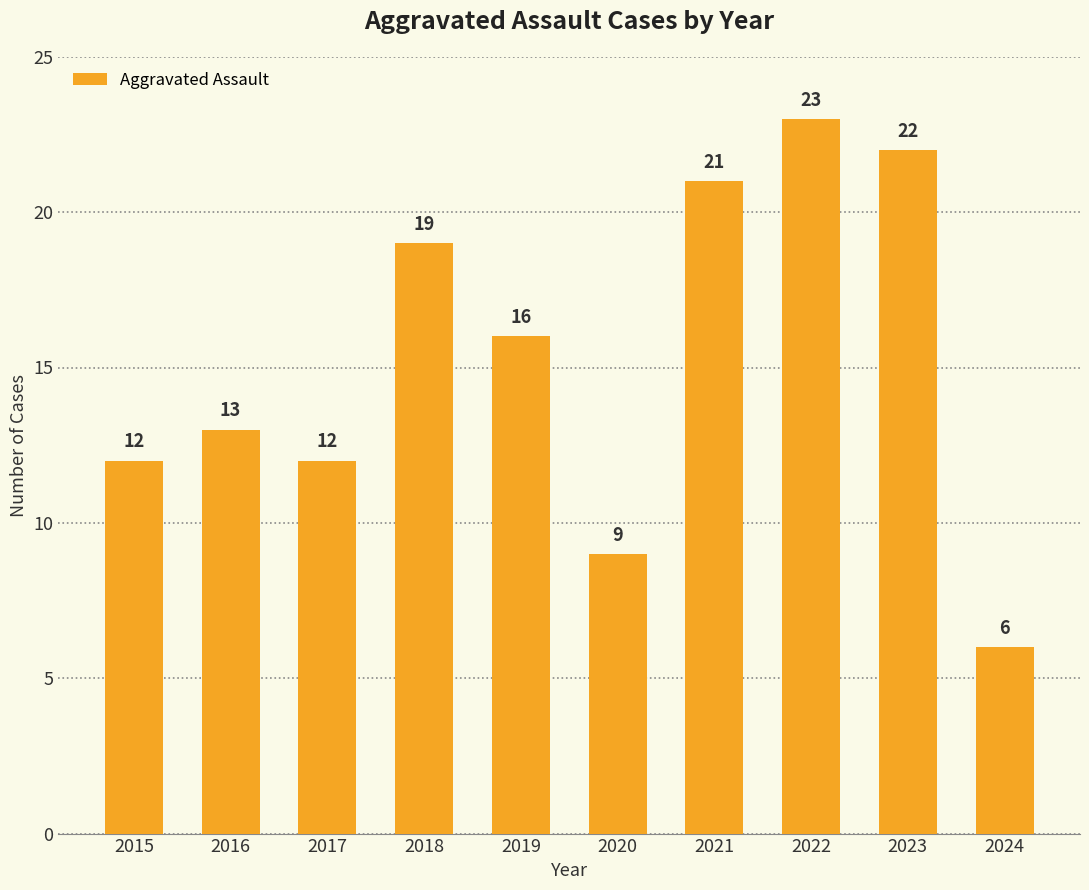

How many categories are shown in the chart?

10